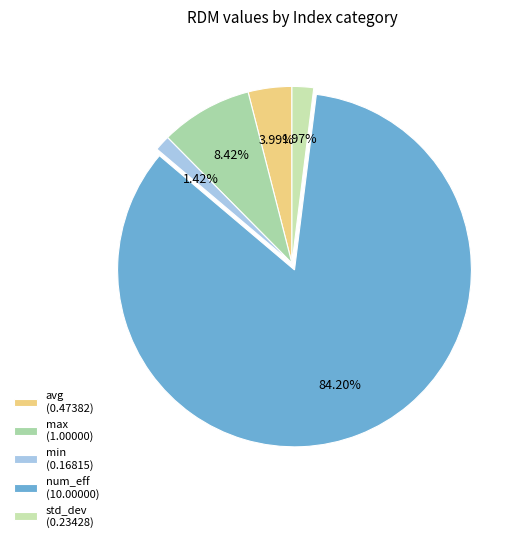

To the nearest percent, what is the difference between the max and std_dev slice percentages?

6%